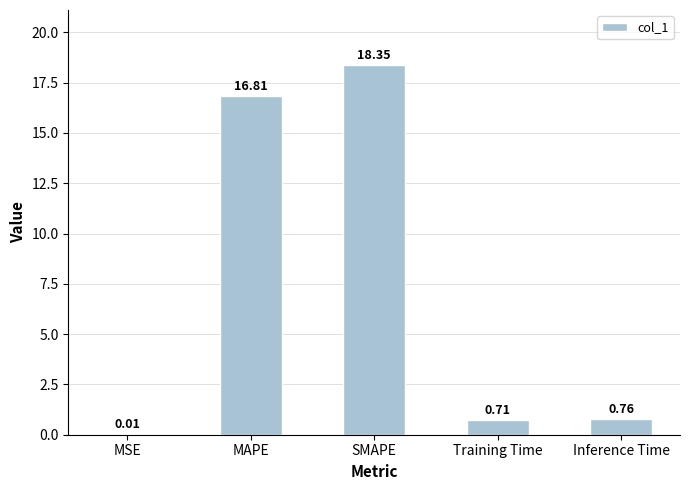

What is the sum of all values?

36.6